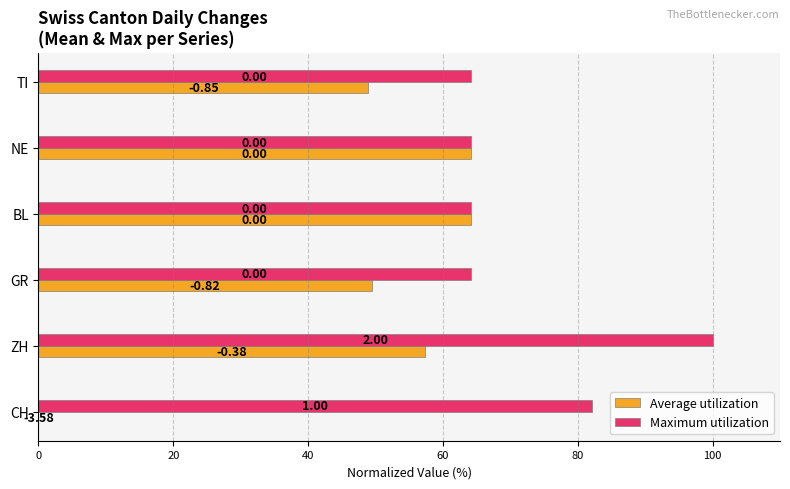

Between ZH and BL, which series saw the biggest shift?

Maximum utilization